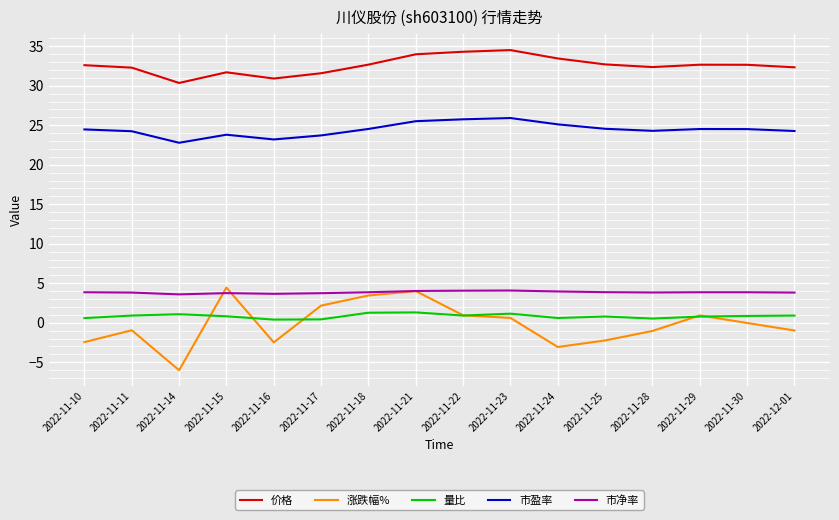

The value of 市净率 at 2022-11-29 is 5.6. True or false?

False